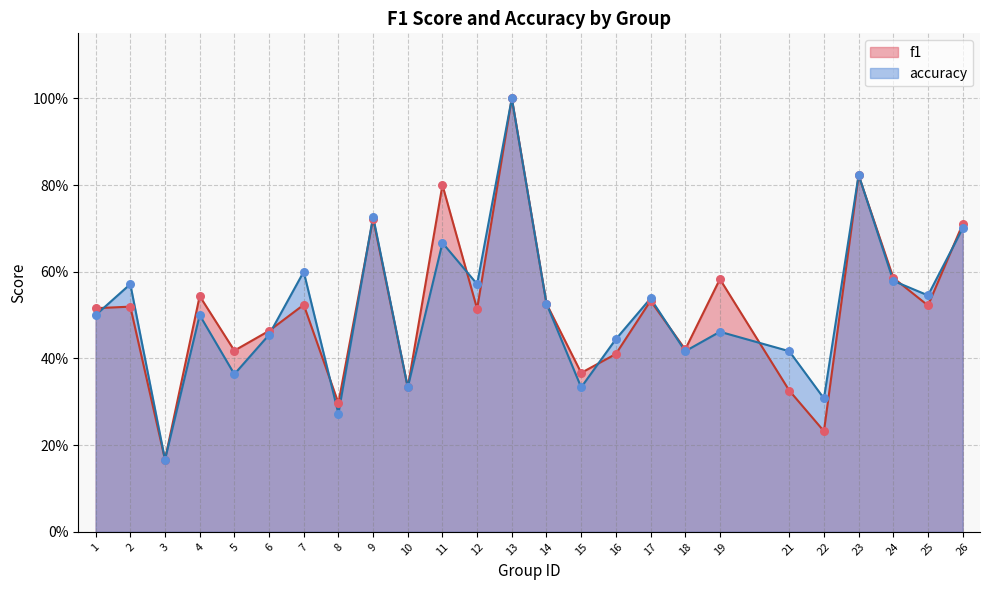

At which category is the sum across all series the highest?

13